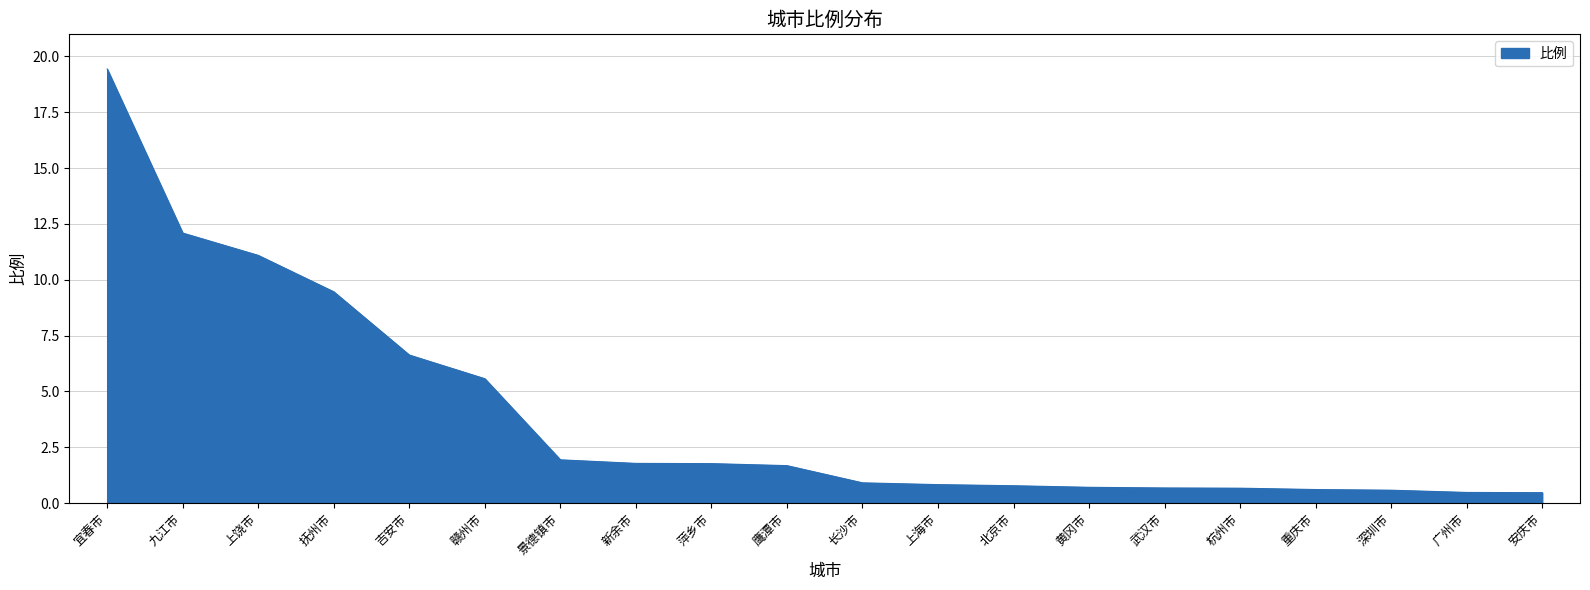

How many lines are shown in the chart?

1